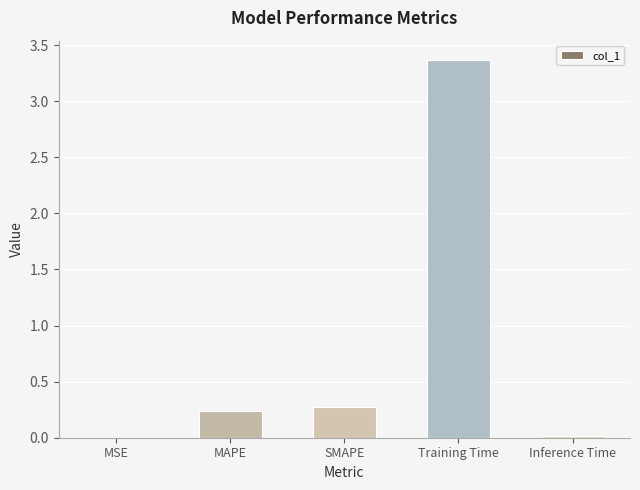

Which category has the highest value across all series?

Training Time